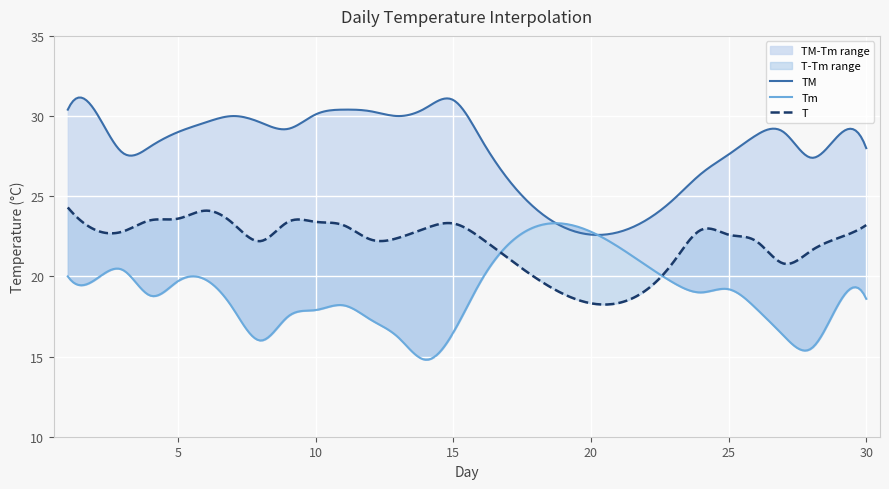

At which label does Tm first exceed 18?

1